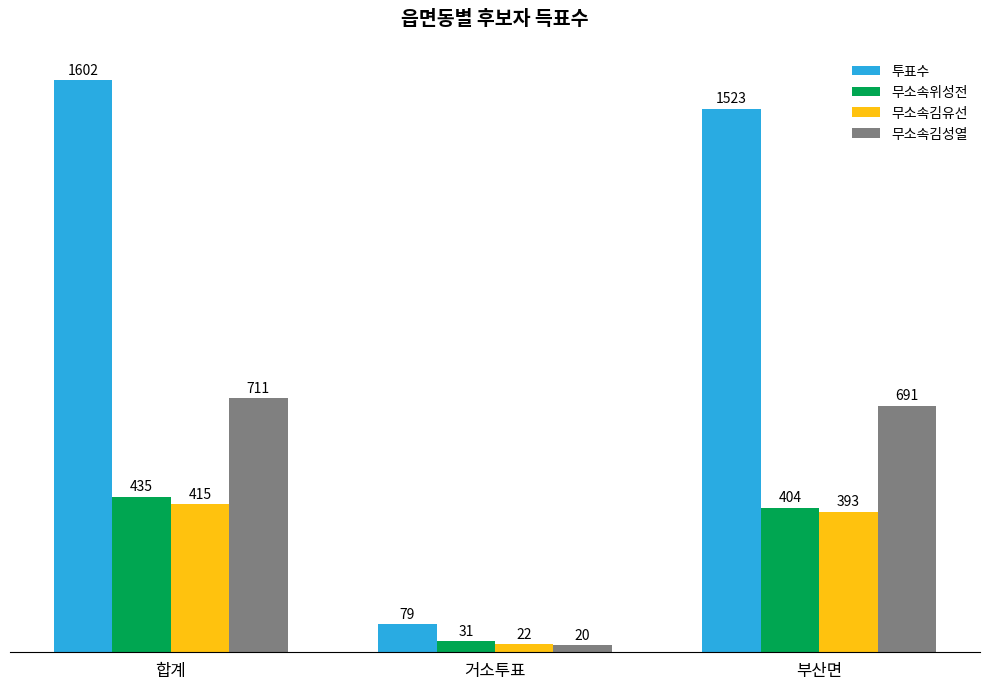

Which series changed the most between 합계 and 거소투표?

투표수